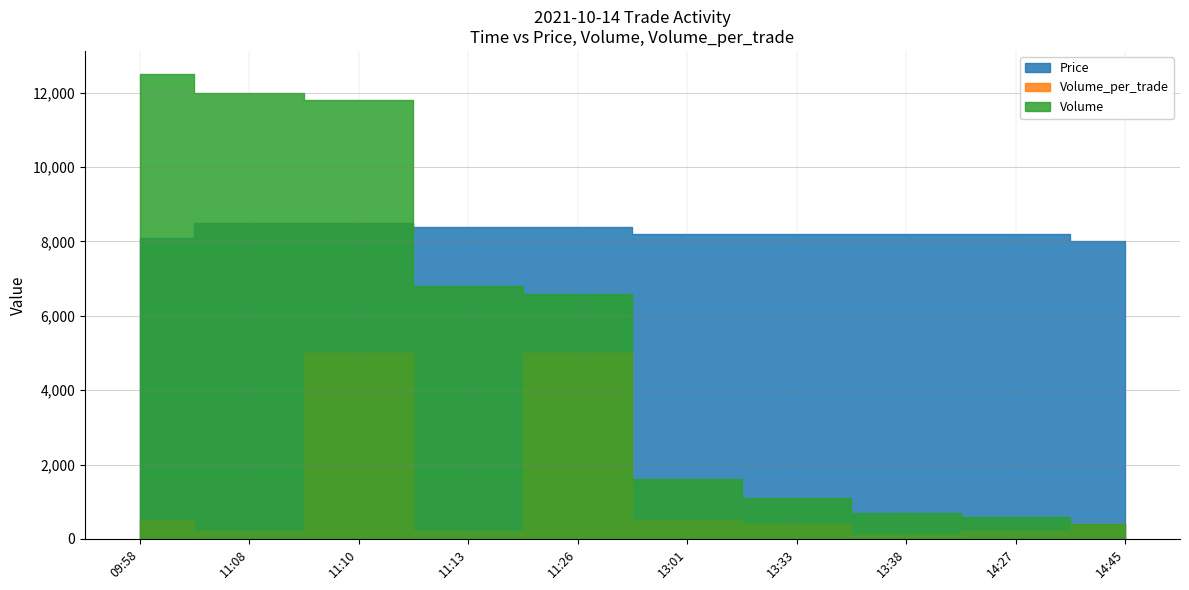

At 11:08, list the series in order from largest to smallest.

Volume, Price, Volume_per_trade